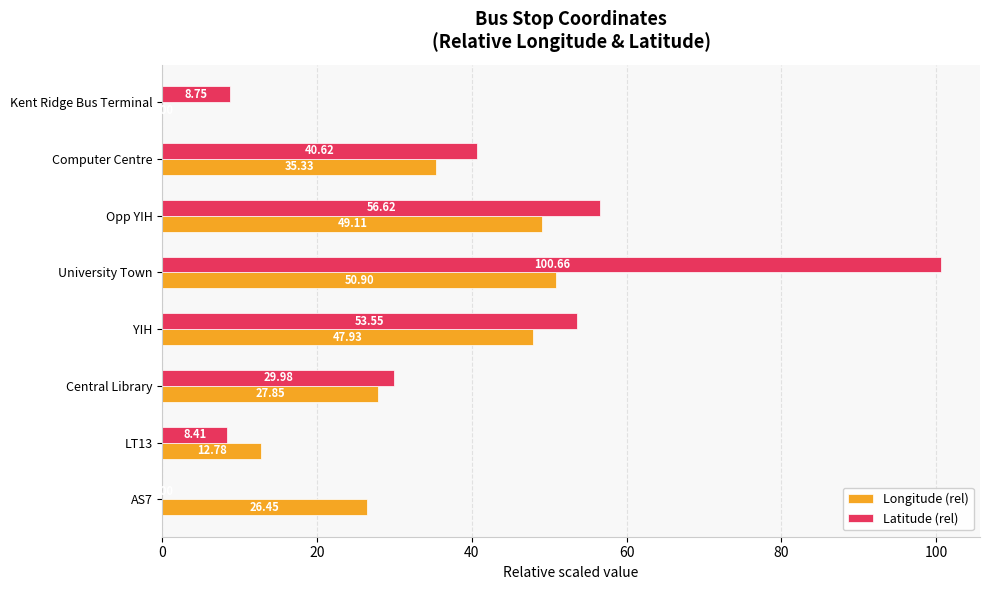

What is the total value across all series at AS7?

26.4